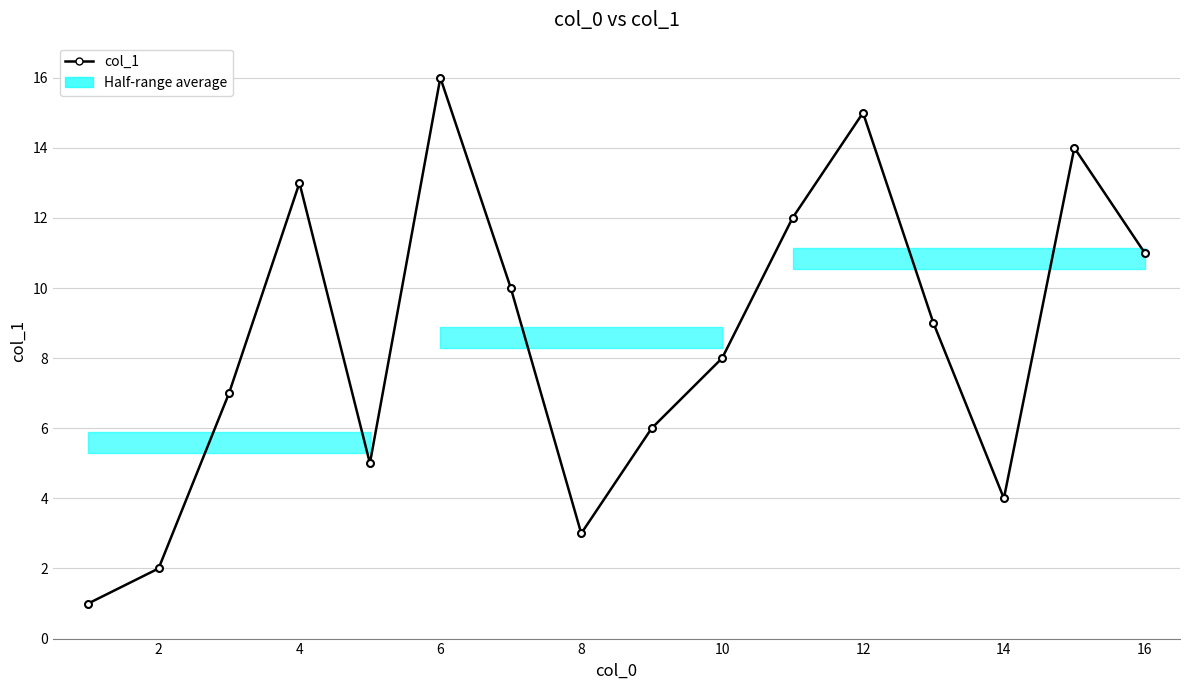

How many interior local peaks (higher than both neighbors) does the data have?

4